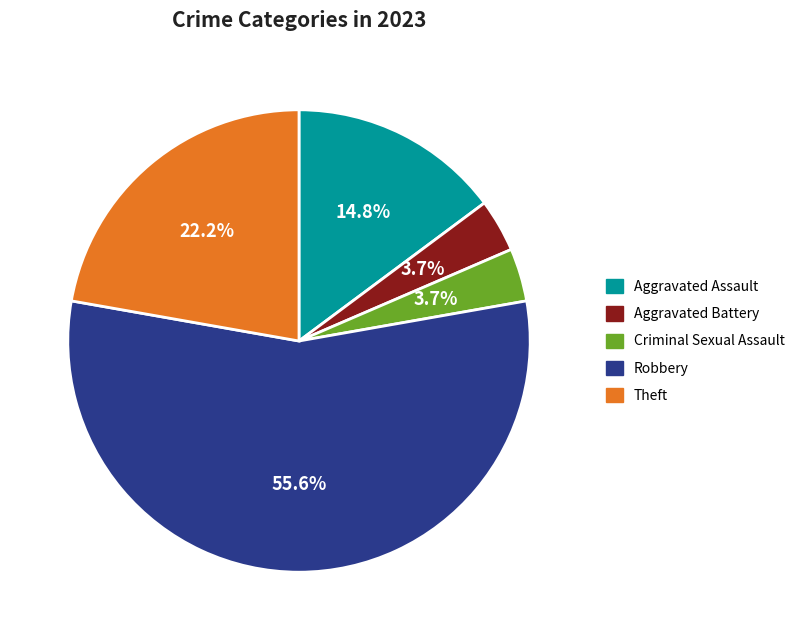

How many slices are in this pie chart?

5